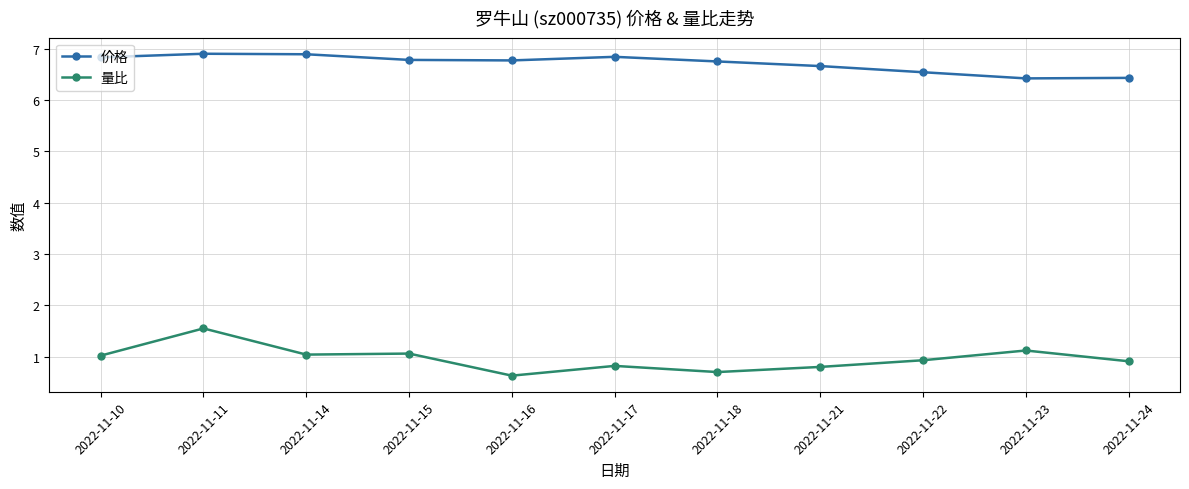

How many lines are shown in the chart?

2